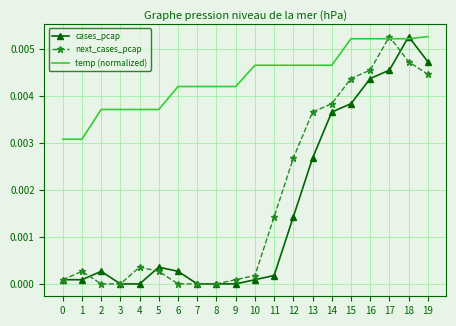

Is the value of cases_pcap at 8 greater than the value of next_cases_pcap at 19?

No